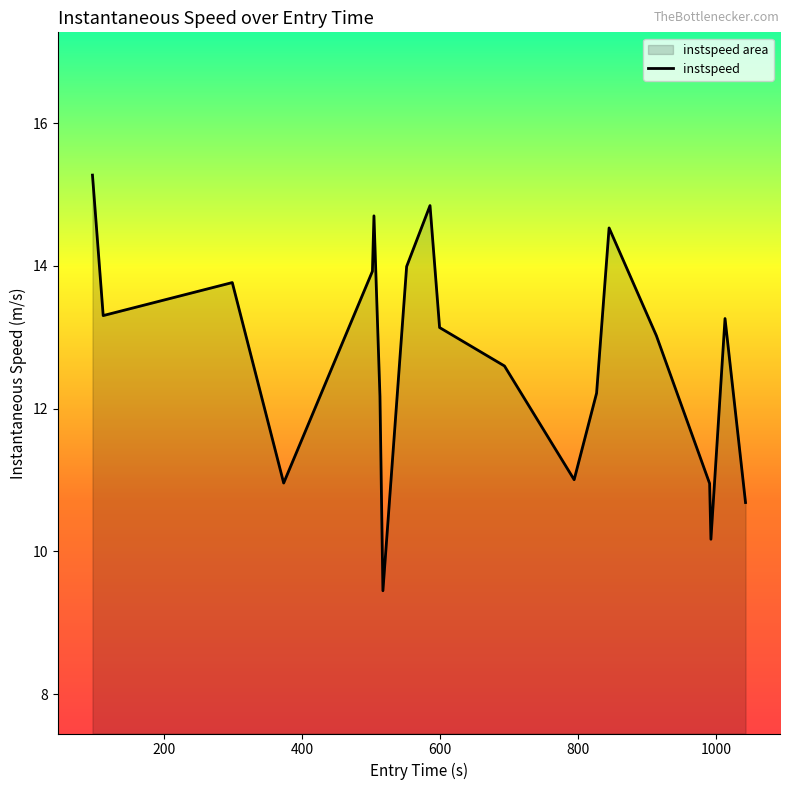

Does the chart display data point markers on the line(s)?

No